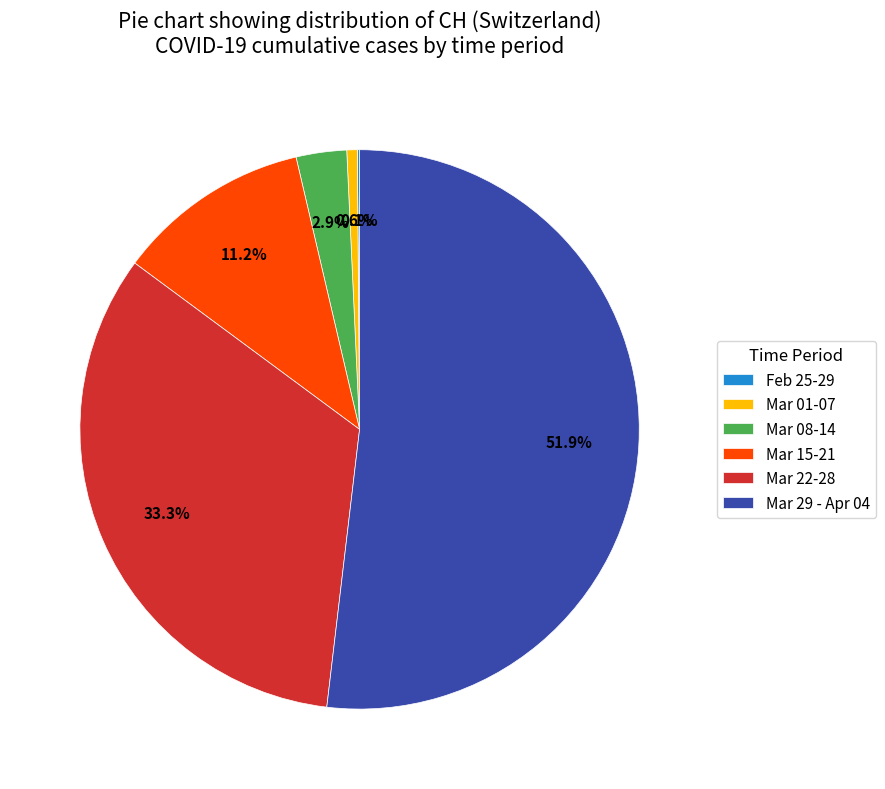

Which slice is the largest?

Mar 29 - Apr 04